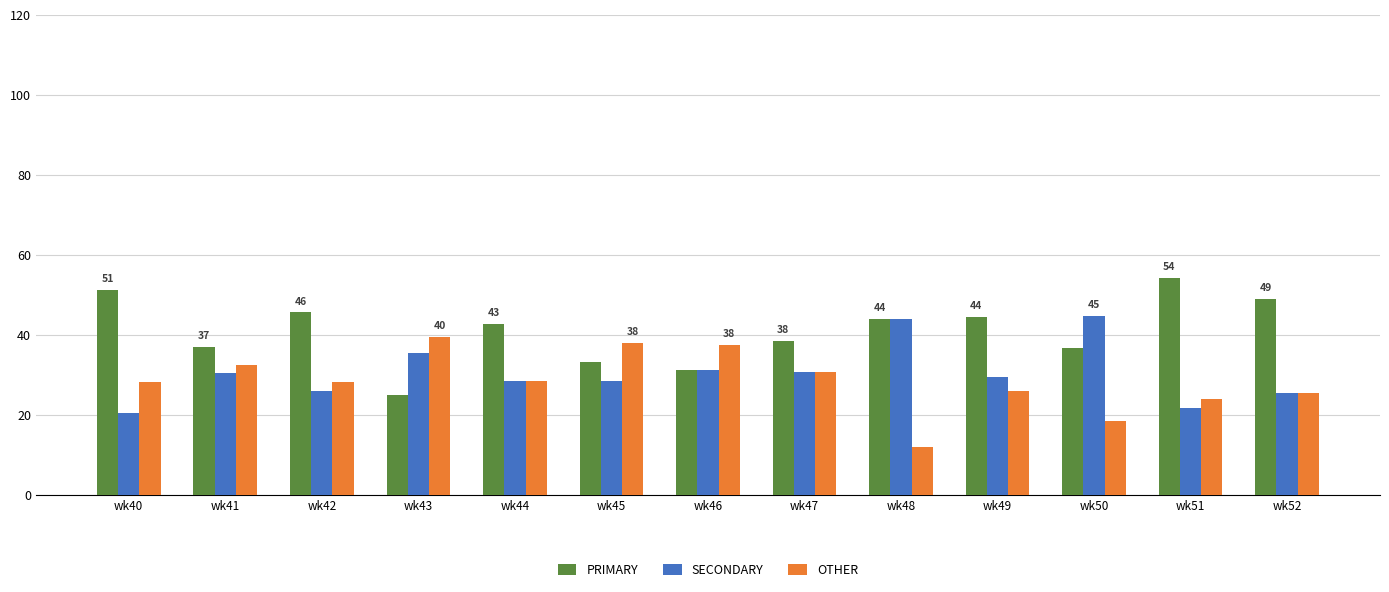

What is the total value across all series at wk41?

100.0